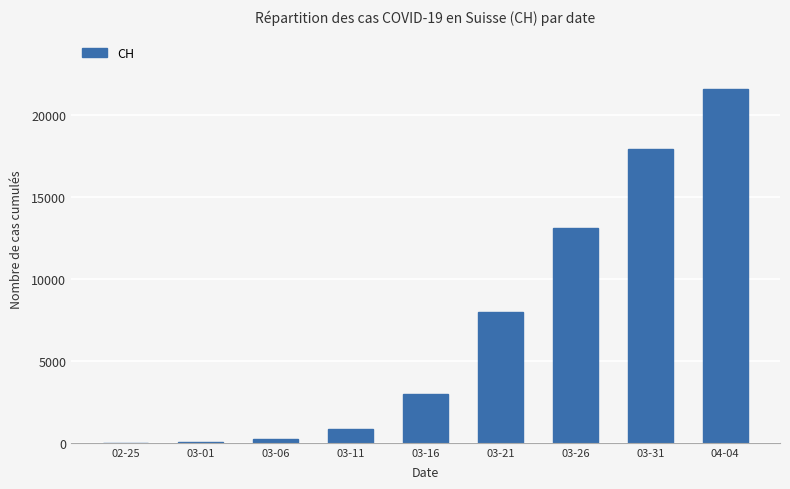

Where is the data nearest to the value 10792?

03-26